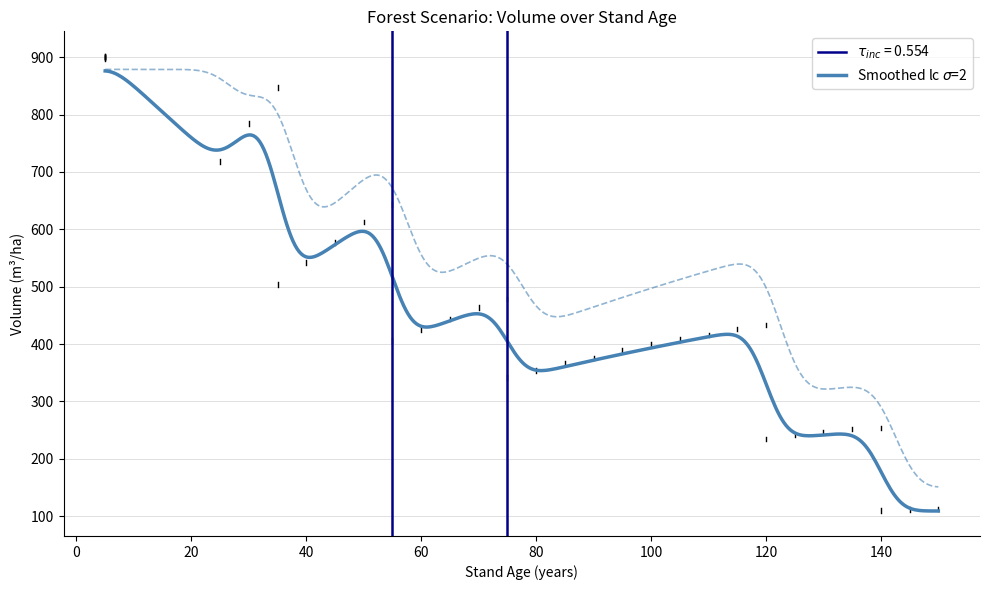

What is the smallest value displayed?

109.2